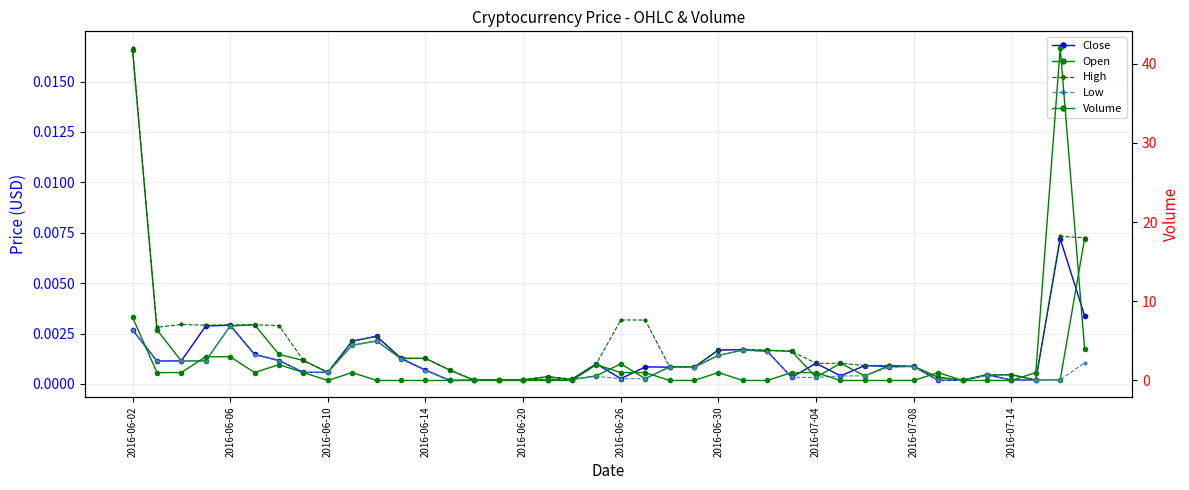

Is this an area chart (filled region under the line)?

No